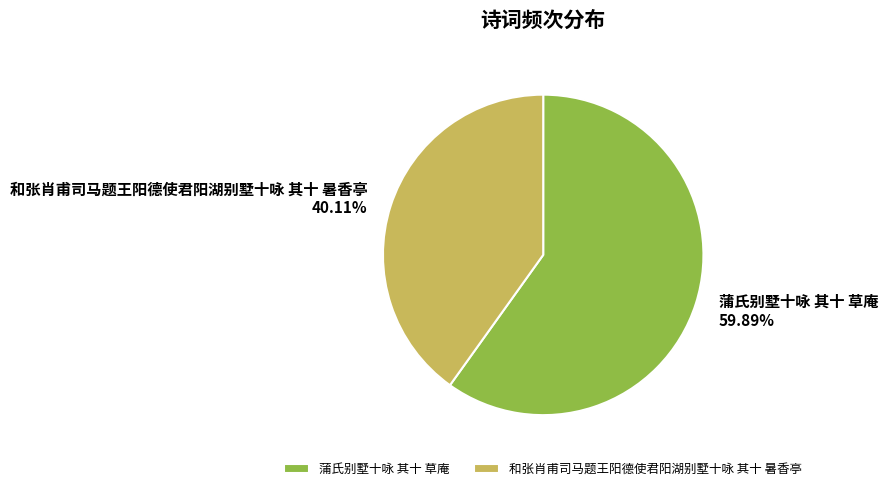

To the nearest percent, what is the average slice percentage?

50%